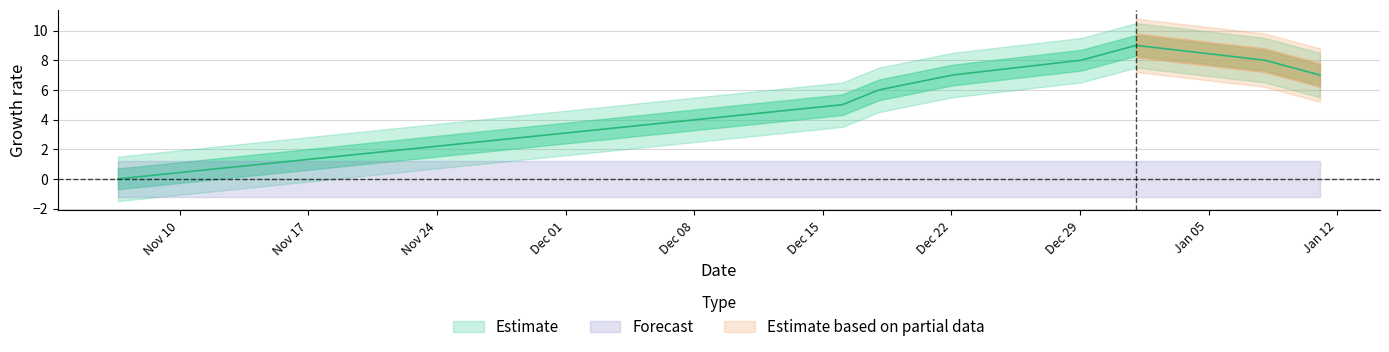

Between Dec 01 and Nov 24, which is larger?

Dec 01